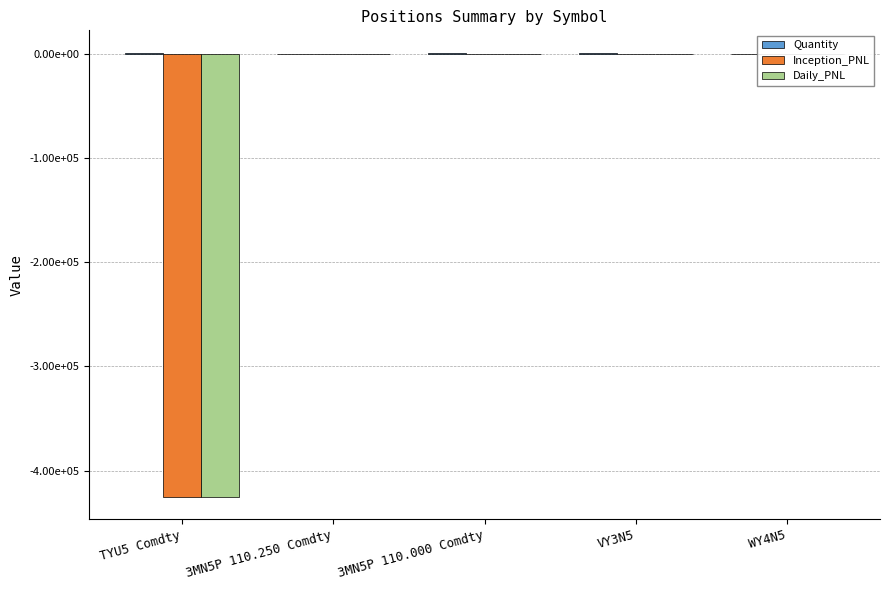

What are all the series names shown in the legend?

Quantity, Inception_PNL, Daily_PNL